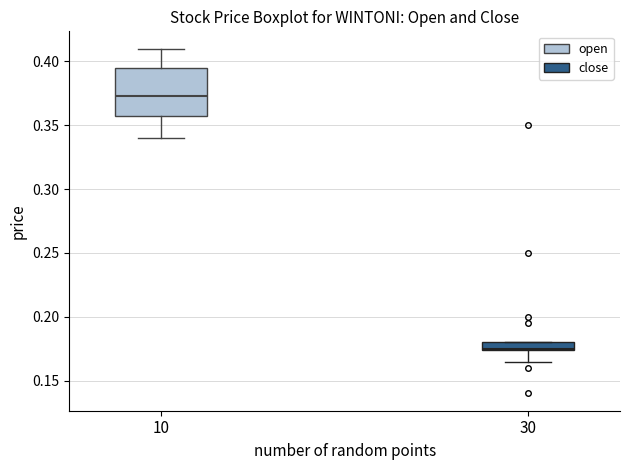

Comparing the boxes themselves (not the whiskers), which one is the tallest?

10